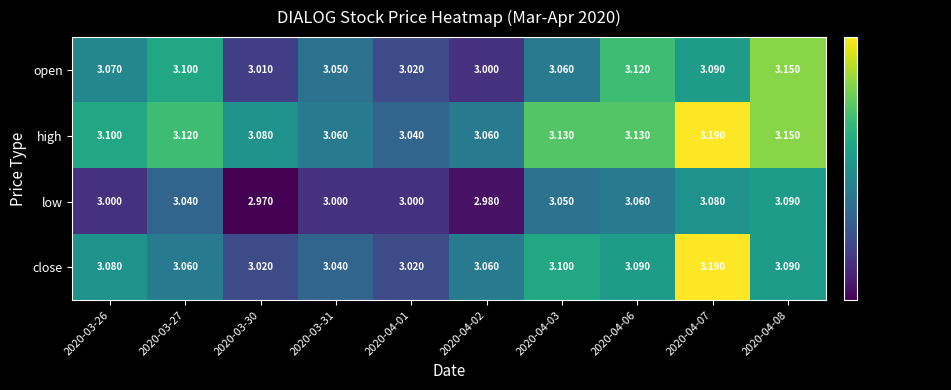

Which series has the largest range (max minus min)?

close